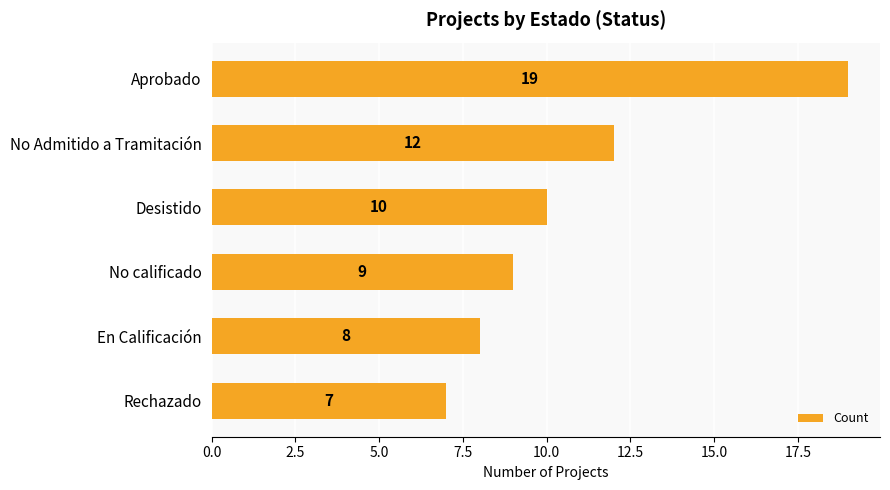

List the labels in order of value, largest first.

Aprobado, No Admitido a Tramitación, Desistido, No calificado, En Calificación, Rechazado